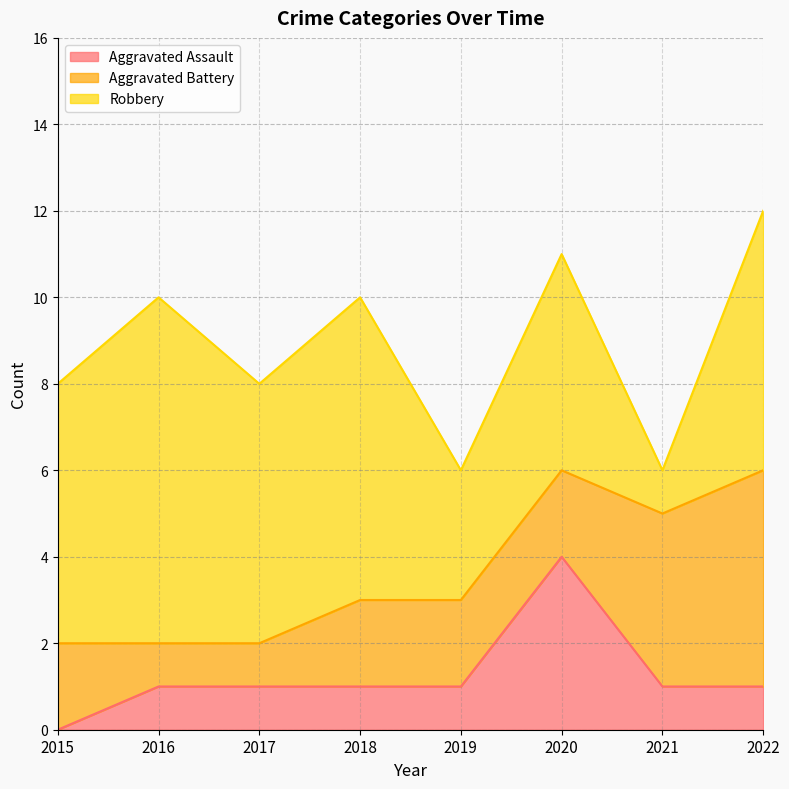

Is the value of Aggravated Assault at 2019 greater than the value of Aggravated Battery at 2021?

No